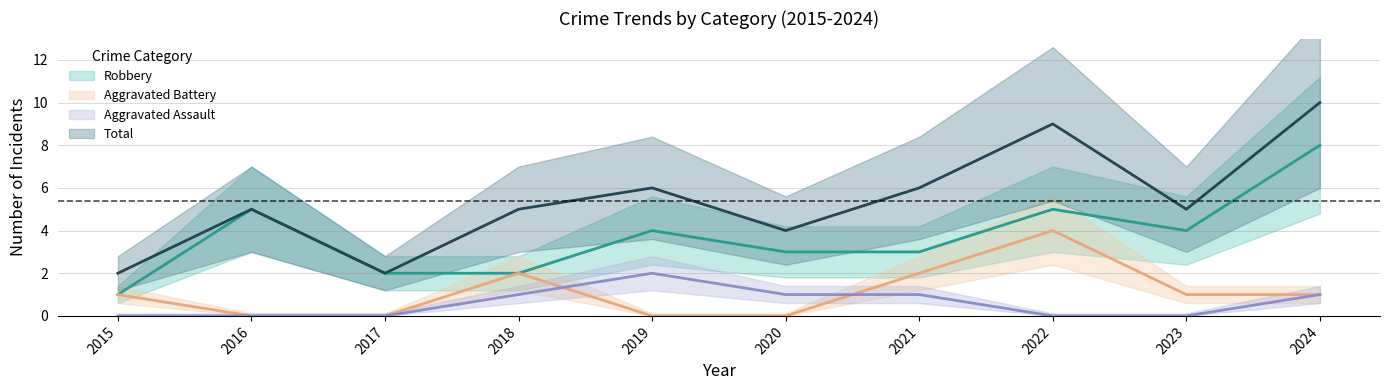

At 2017, list the series in order from largest to smallest.

Robbery, Total, Aggravated Assault, Aggravated Battery